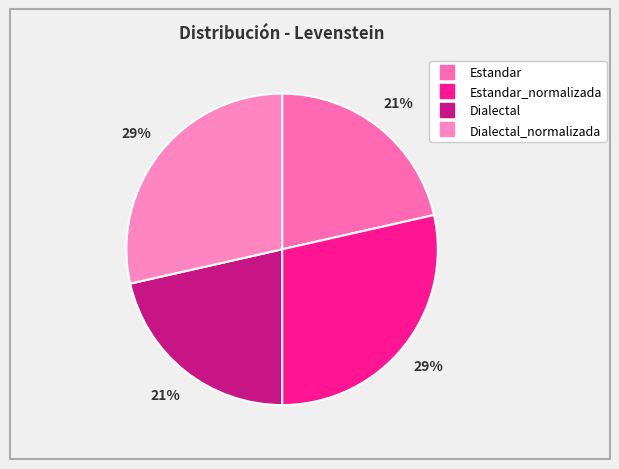

Does any single category account for the majority?

No